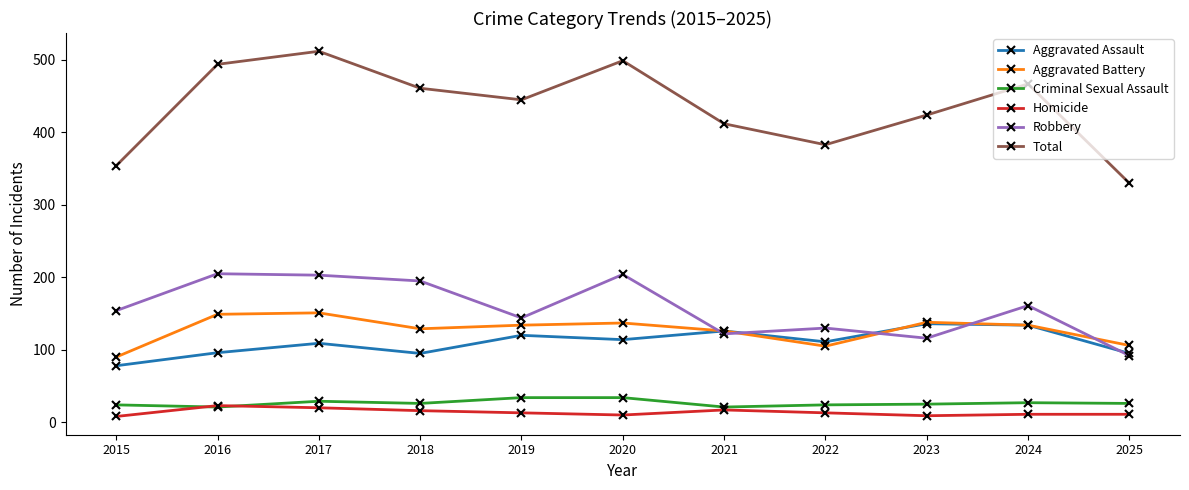

What value does the Aggravated Battery series have at 2021?

126